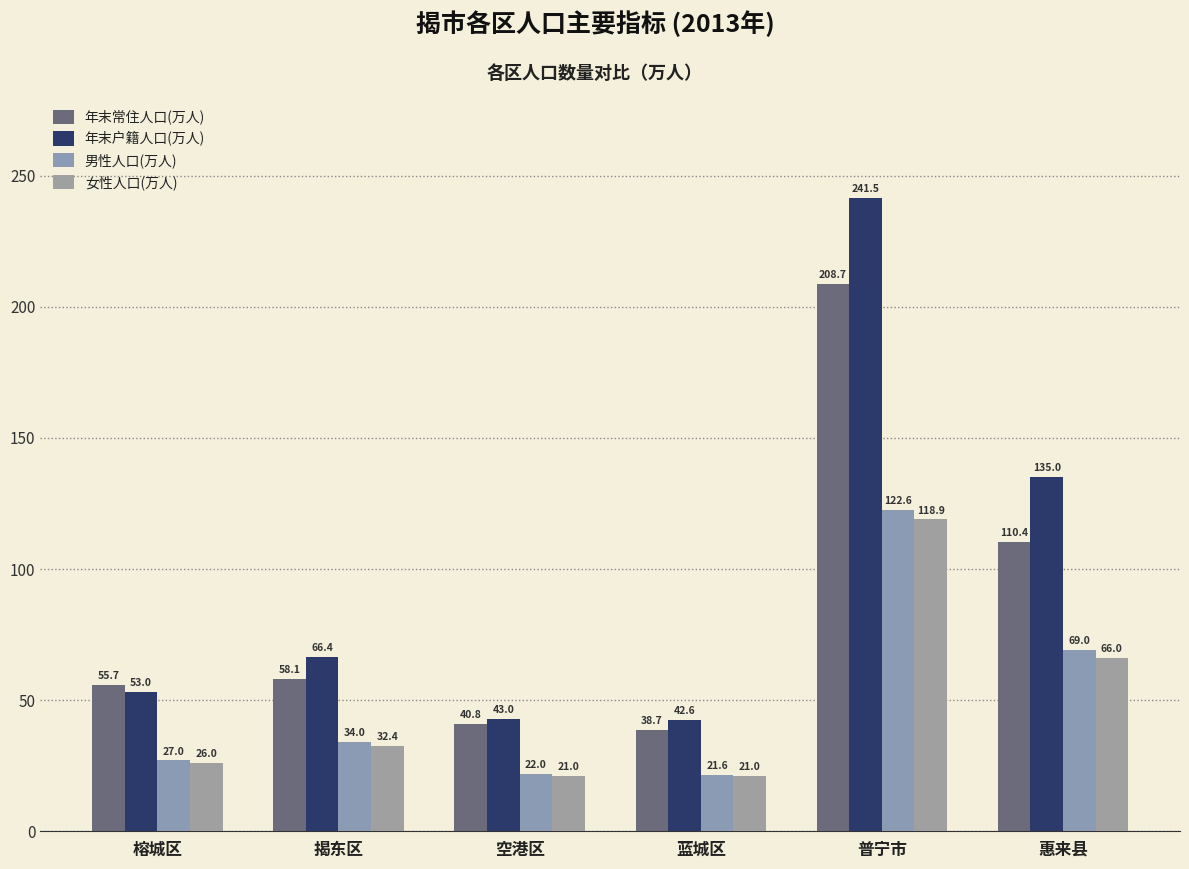

How many values in the 女性人口(万人) series are below 32?

3